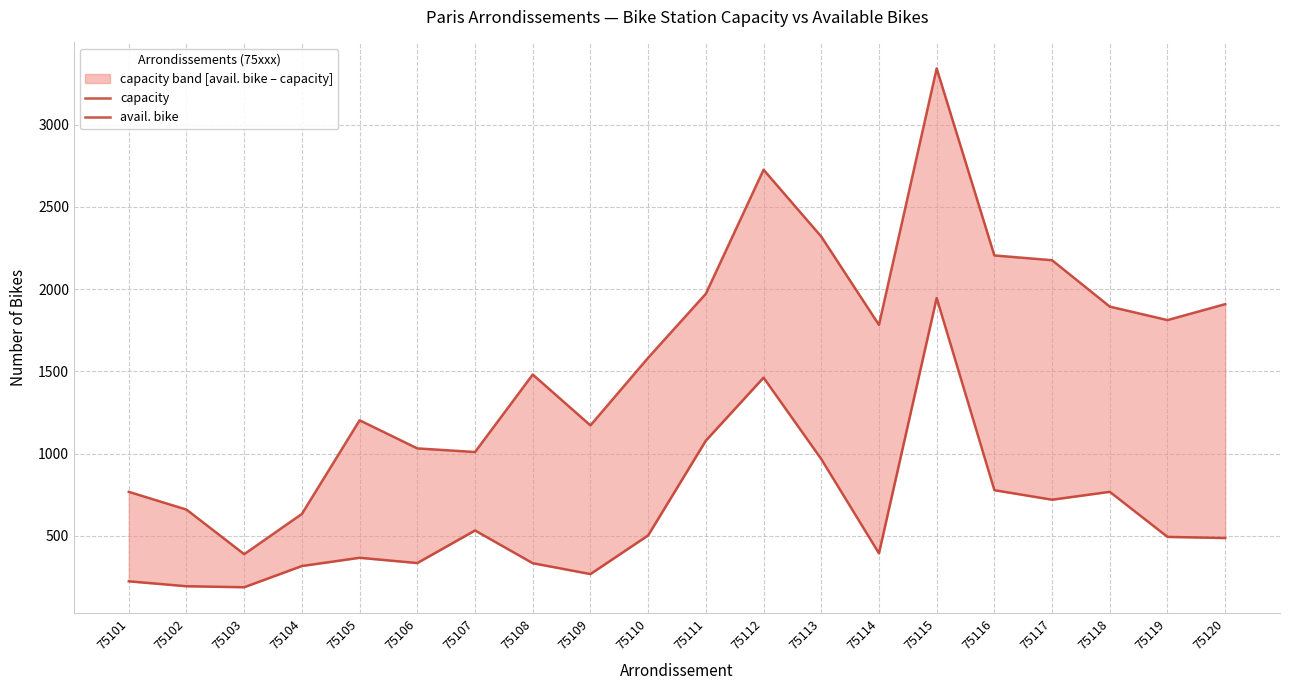

True or false: avail. bike and capacity intersect in this chart.

False